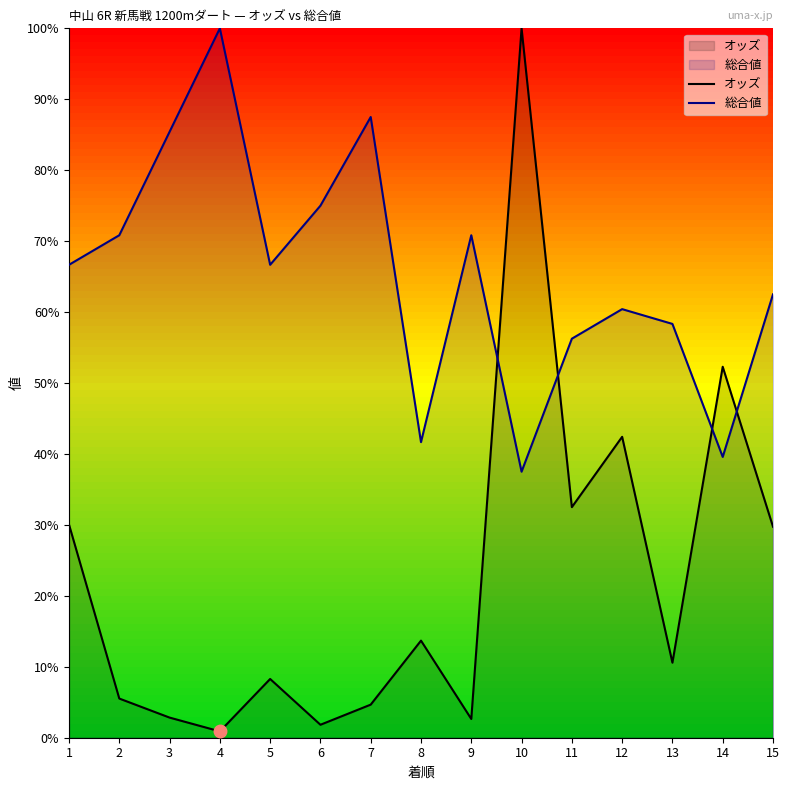

What is the sum of the 総合値 values at 9 and 11?

127.1